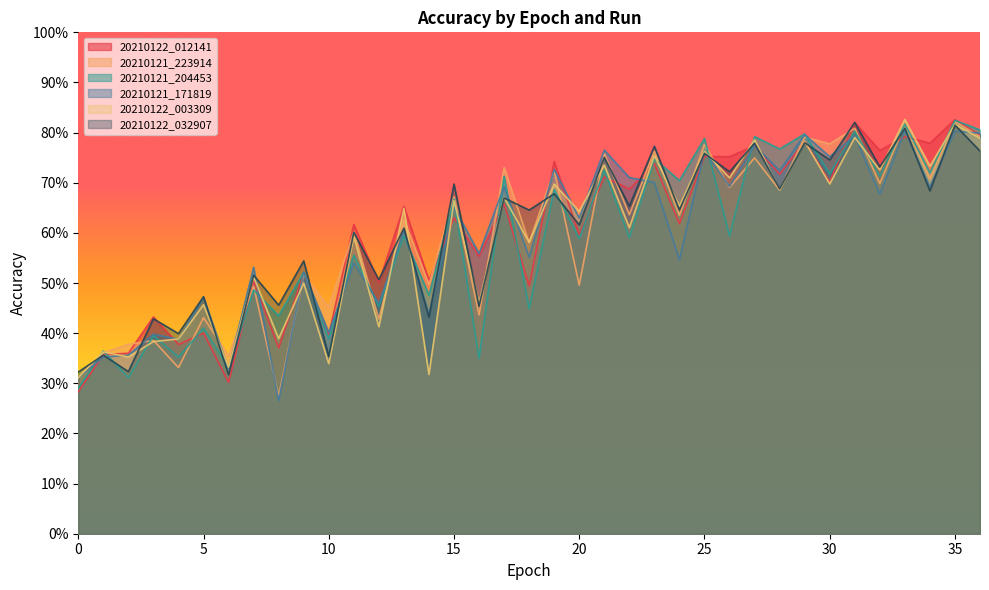

What is the difference between the second highest and minimum values in the 20210122_032907 series?

0.5